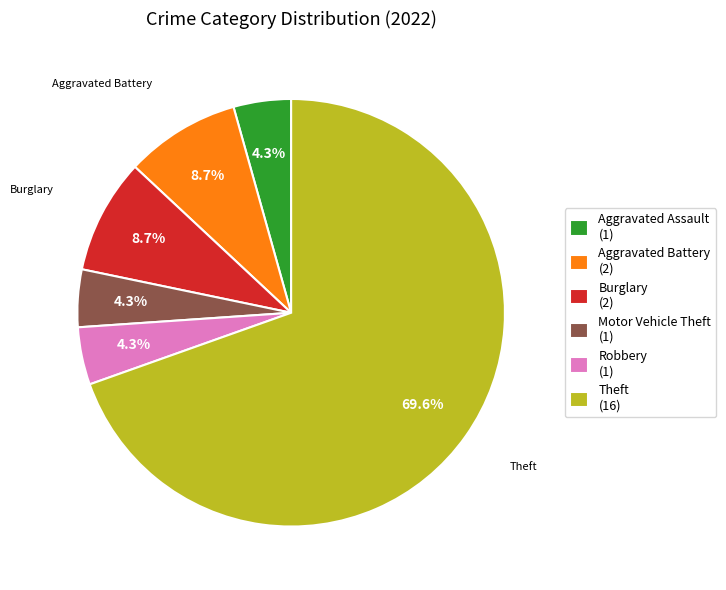

How much of the chart is everything except Motor Vehicle Theft (1)?

95.7%